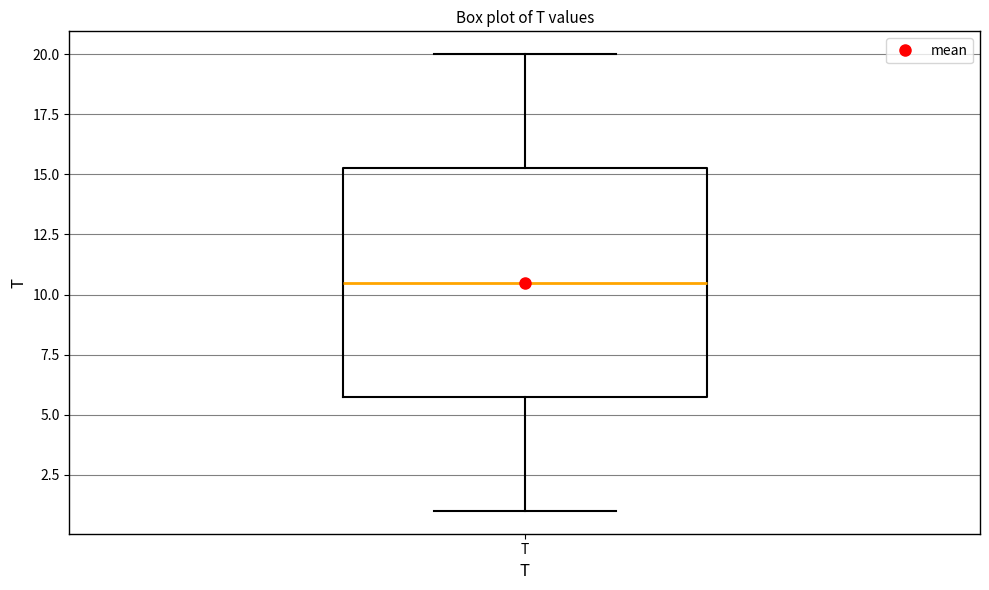

Read this box plot against the y-axis: the position of the median line, the range covered by the box, and the ends of both whiskers. The values are not printed on the chart, so give them approximately, as read against the axis.

median 10.5, box 6.0 to 15.5, whiskers 1.0 to 20.0